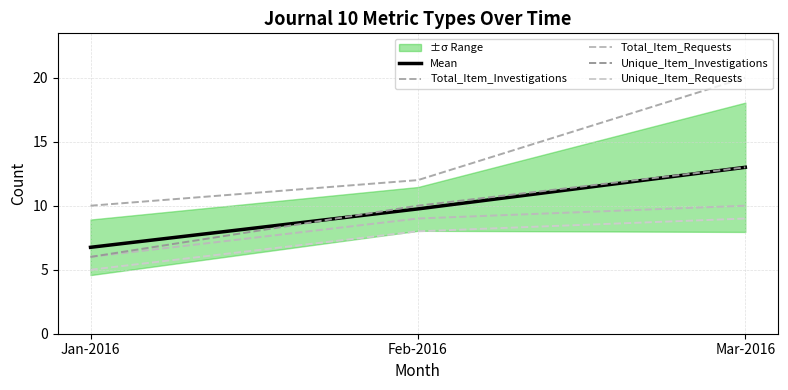

Which series has the largest total across all categories?

Total_Item_Investigations